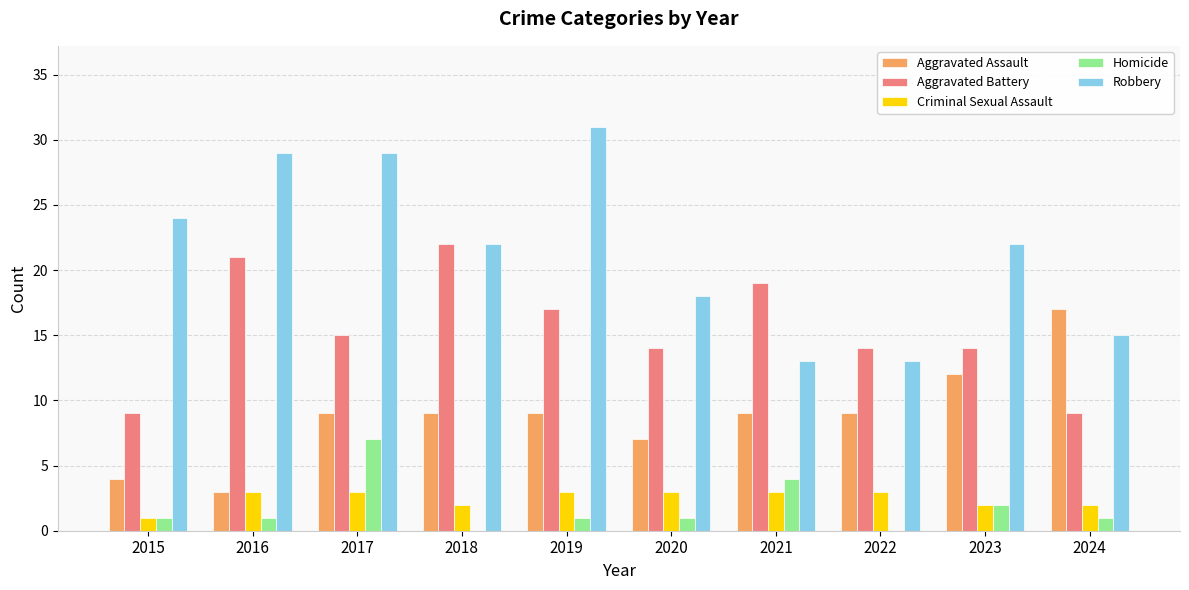

Is it true that Criminal Sexual Assault equals 2 at 2023?

True